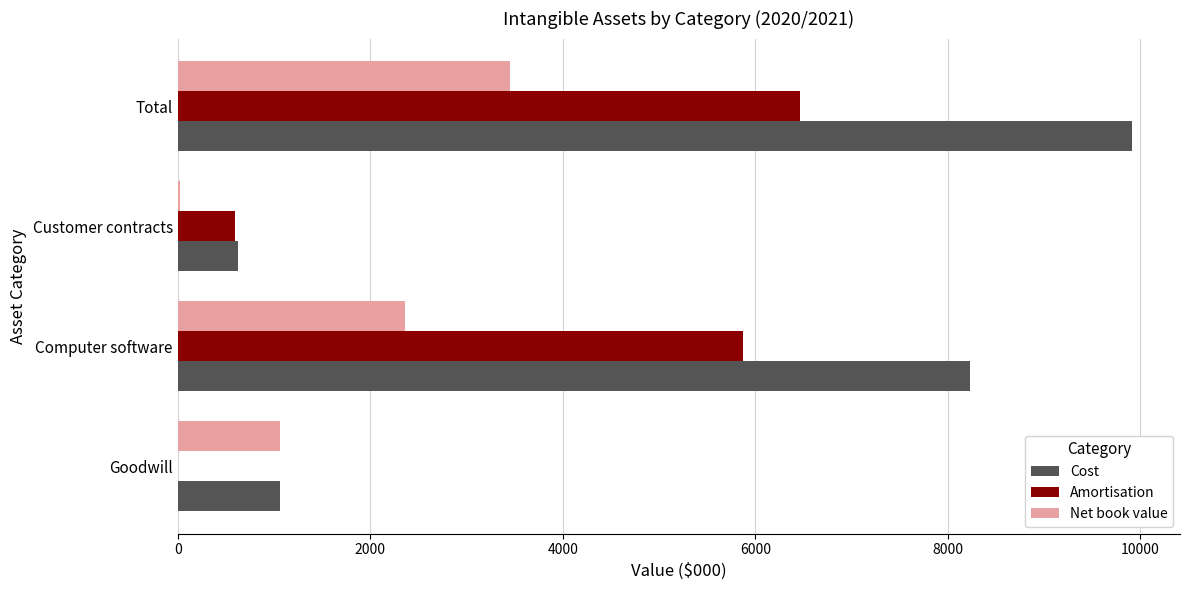

What are all the series names shown in the legend?

Cost, Amortisation, Net book value